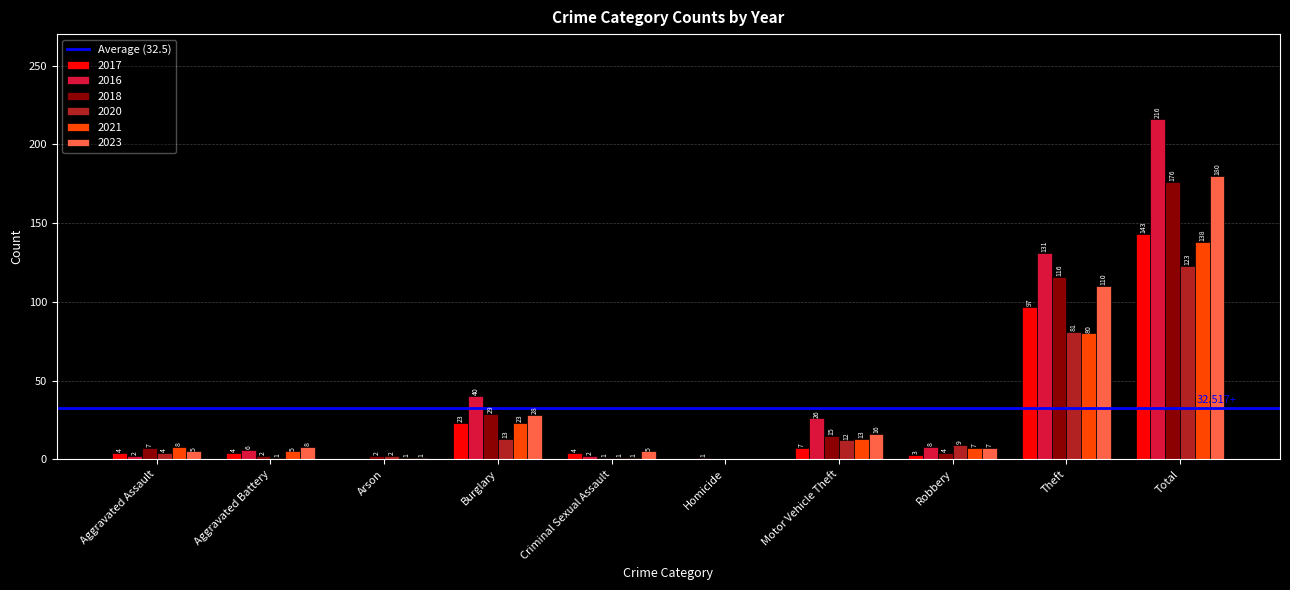

What is the sum of the 2016 values at Homicide and Criminal Sexual Assault?

3